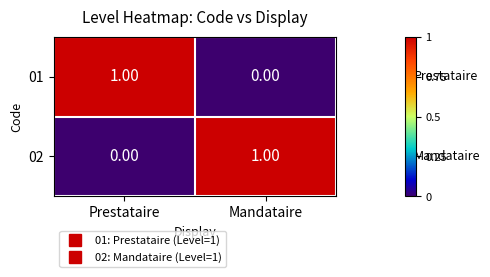

At which label does 02 reach its peak?

Mandataire